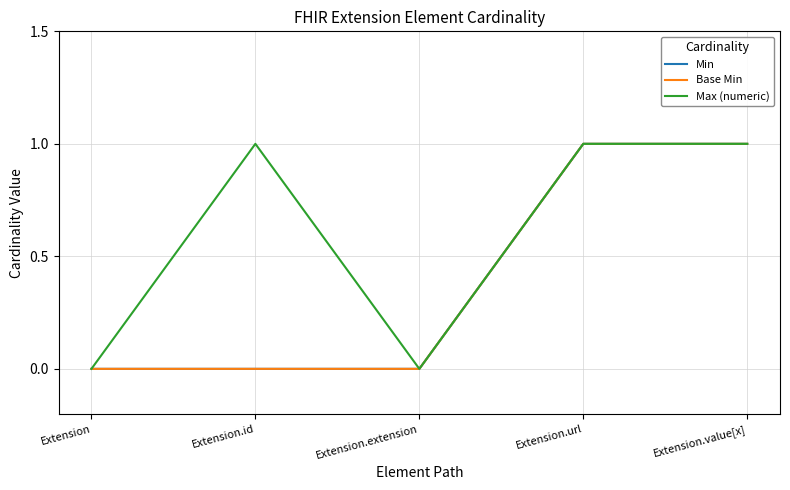

Does the chart have visible grid lines?

Yes